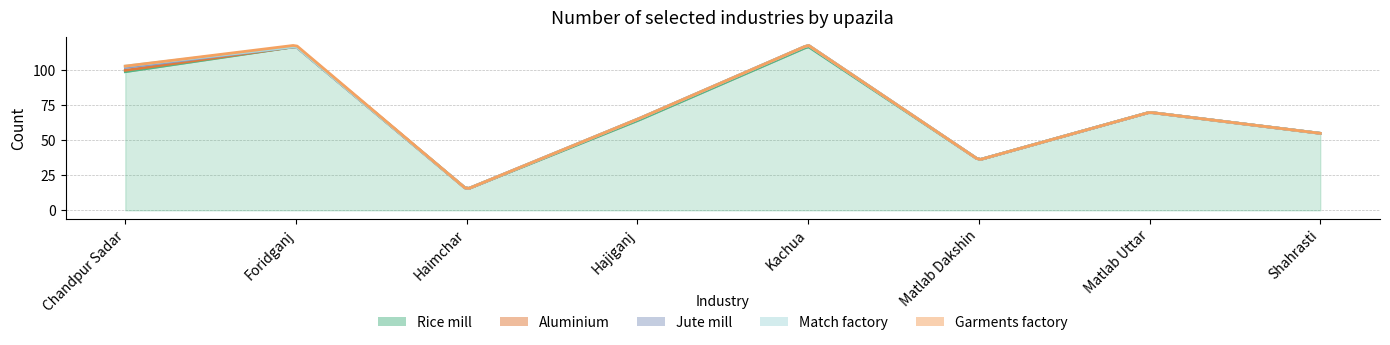

Which category has the highest value across all series?

Foridganj